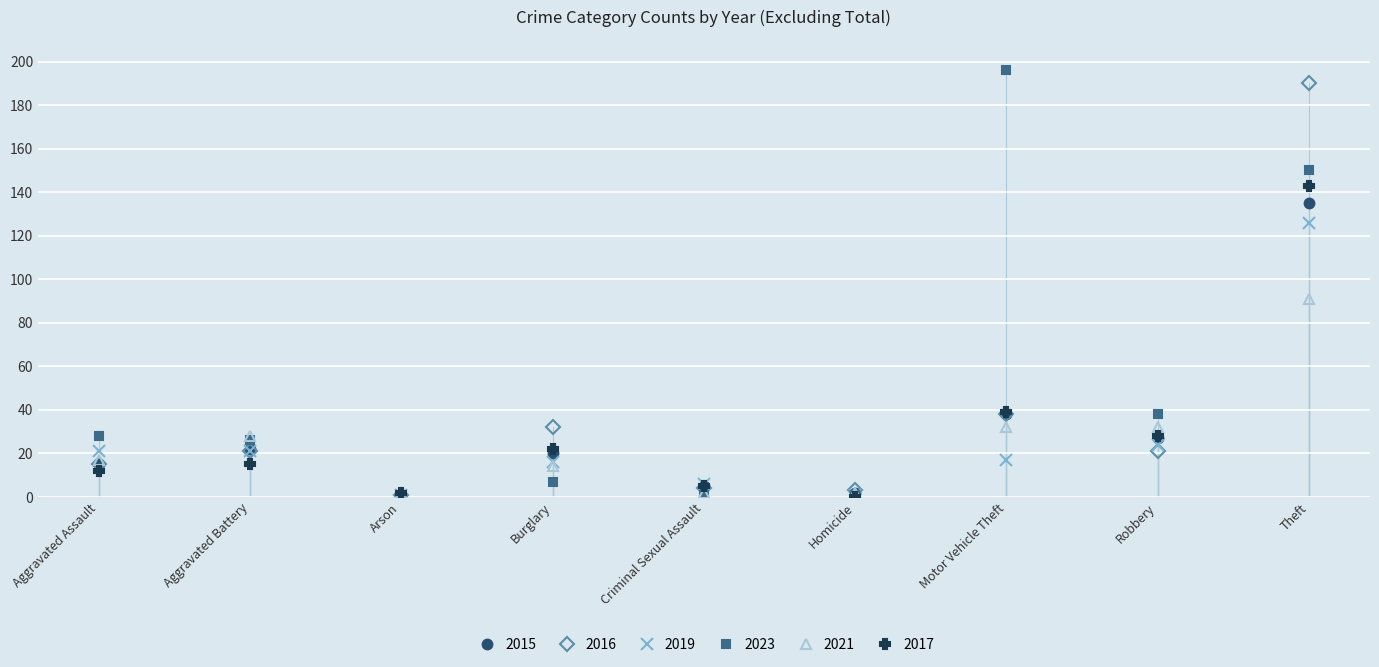

What is the spread (max minus min) of values at Robbery?

17